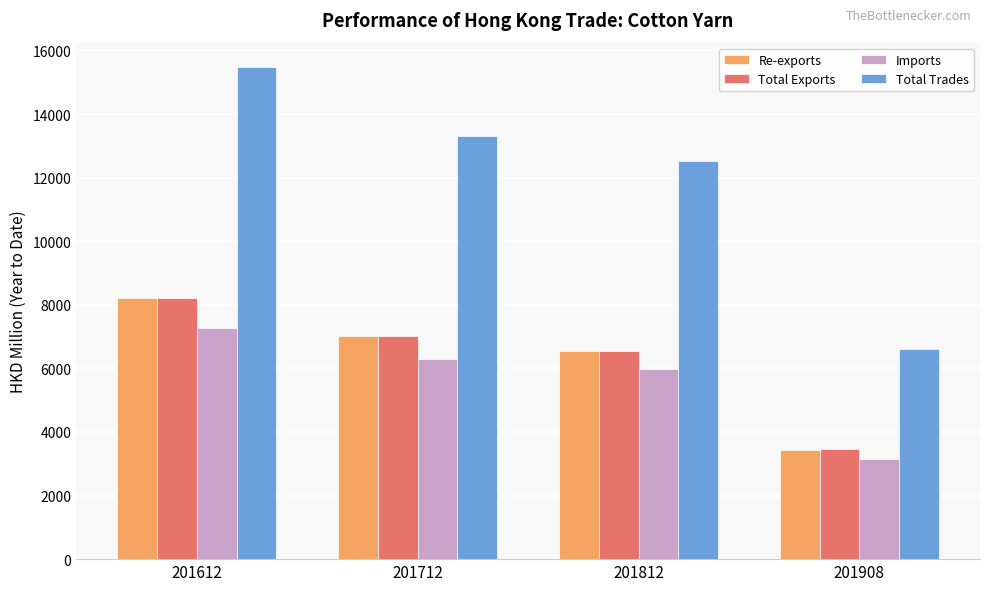

Which series has the widest spread of values?

Total Trades